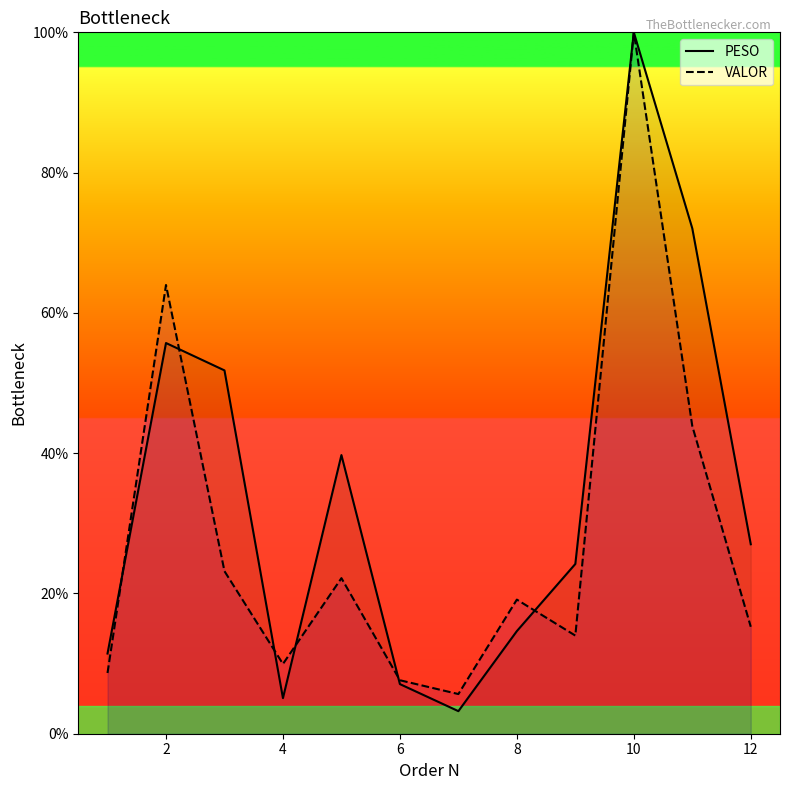

Is it true that PESO equals 100.0 at 10?

True